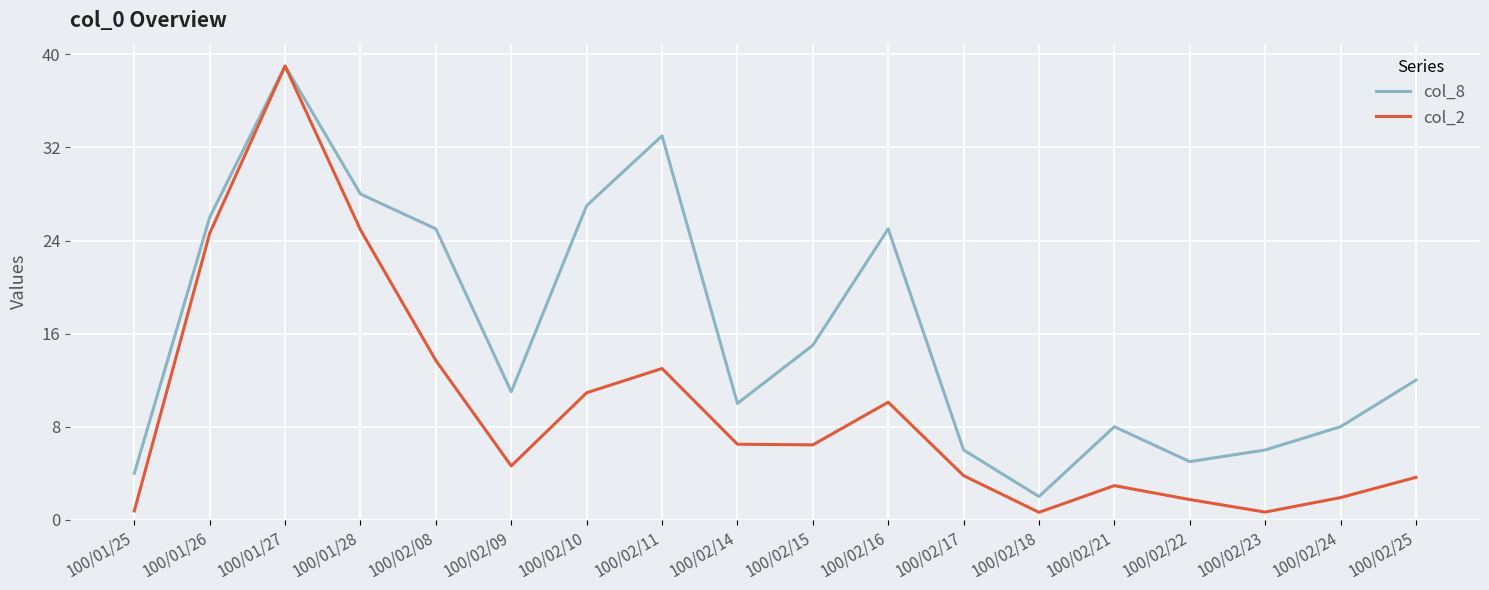

At 100/02/23, list the series in order from largest to smallest.

col_8, col_2